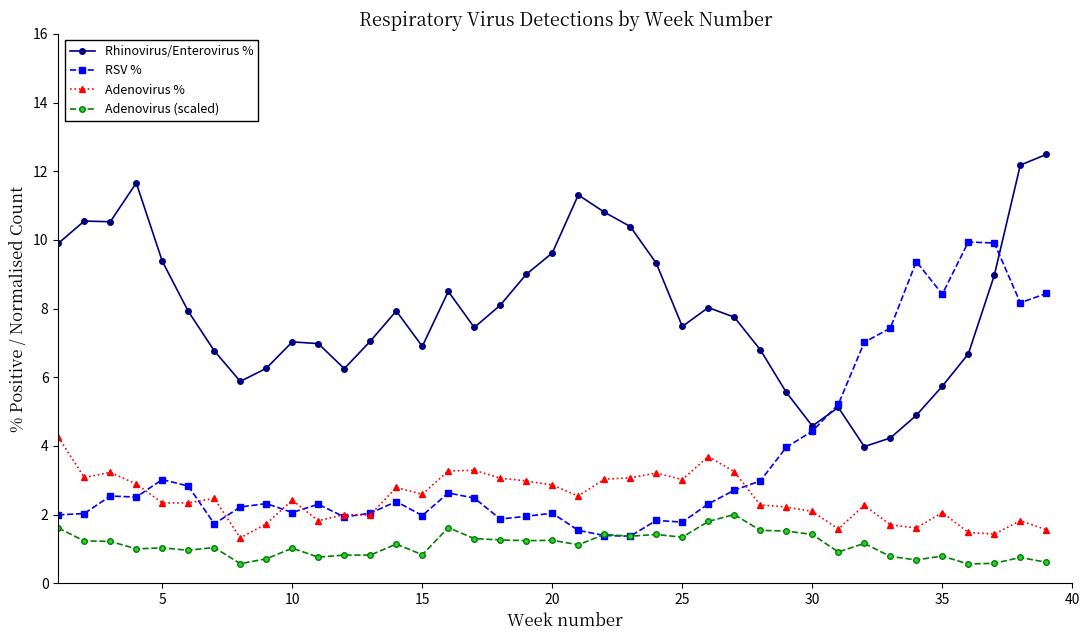

True or false: Adenovirus % has more than 0 points higher than both neighbors.

True